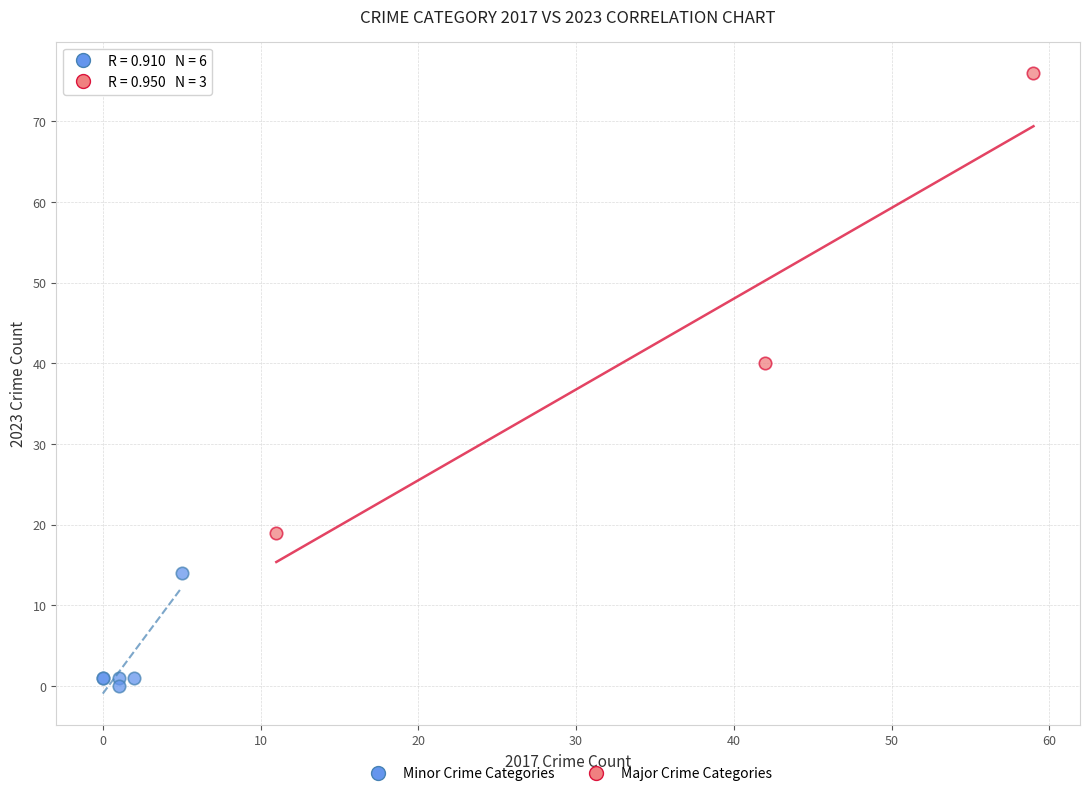

Which series contains the highest Y value?

Major Crime Categories